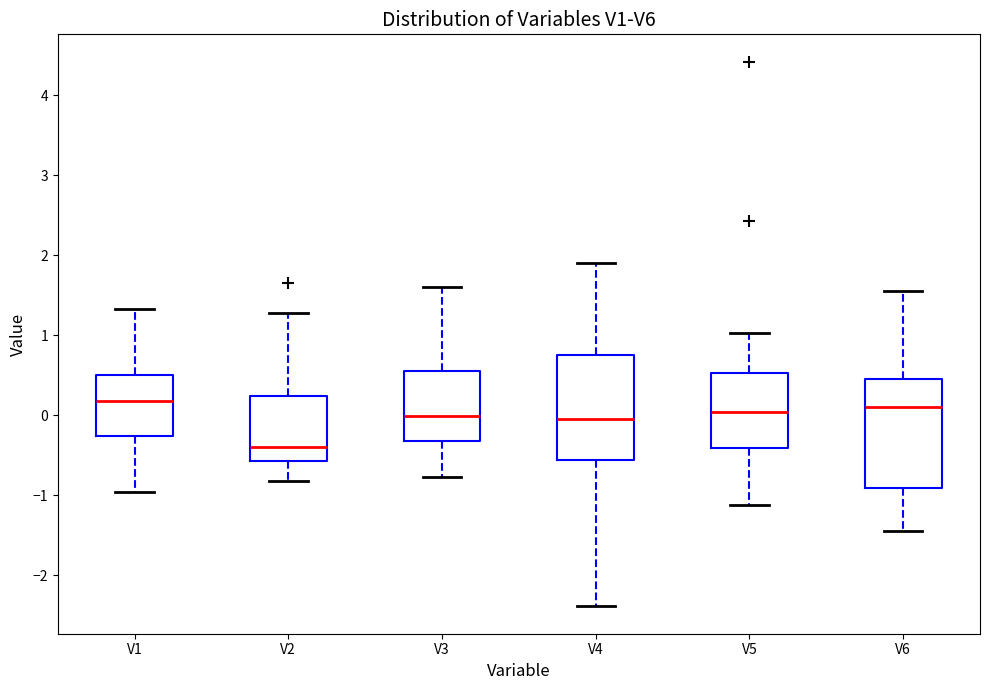

Which box has the lowest median line?

V2